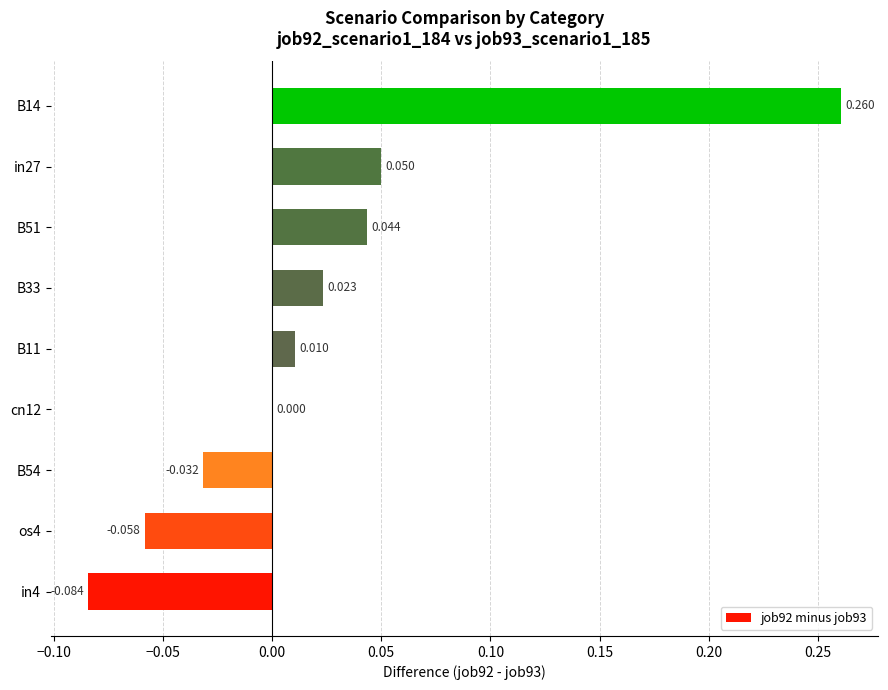

Are the bars grouped side by side (vs. stacked)?

No